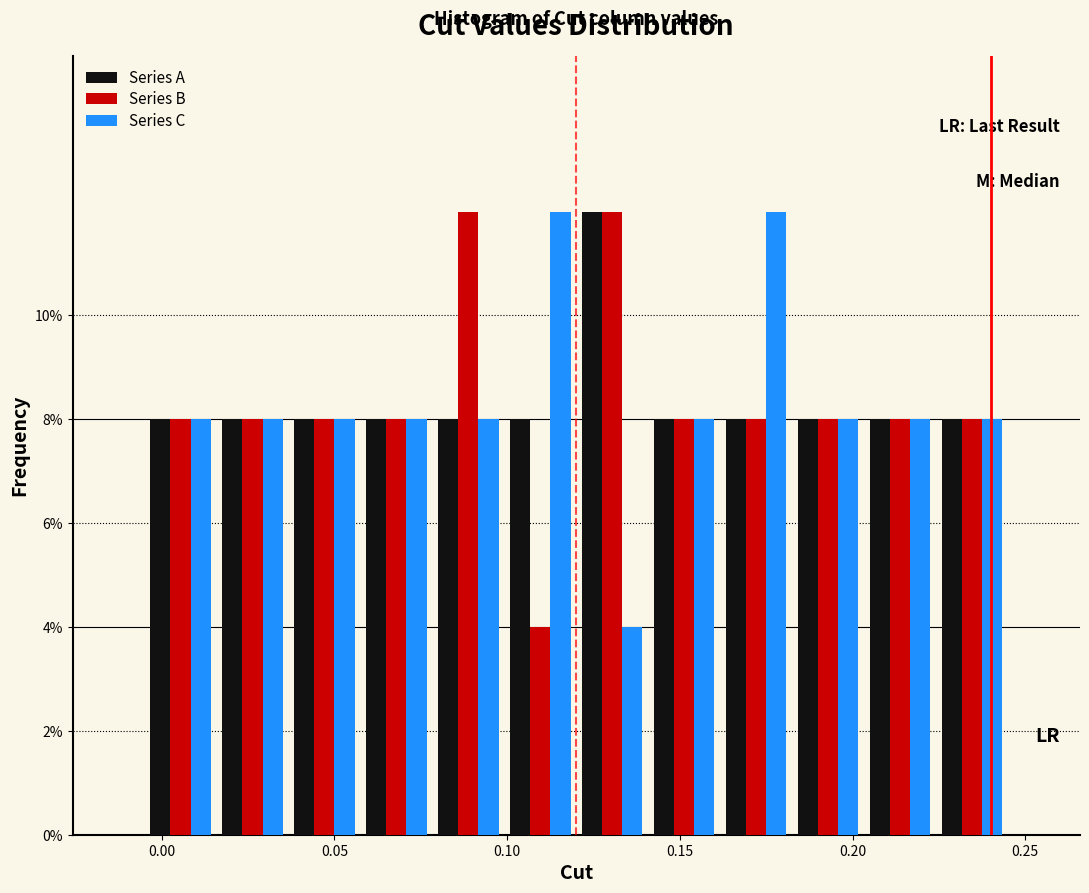

In the Series A series, which range on the x-axis has the tallest bar?

0.120 to 0.140